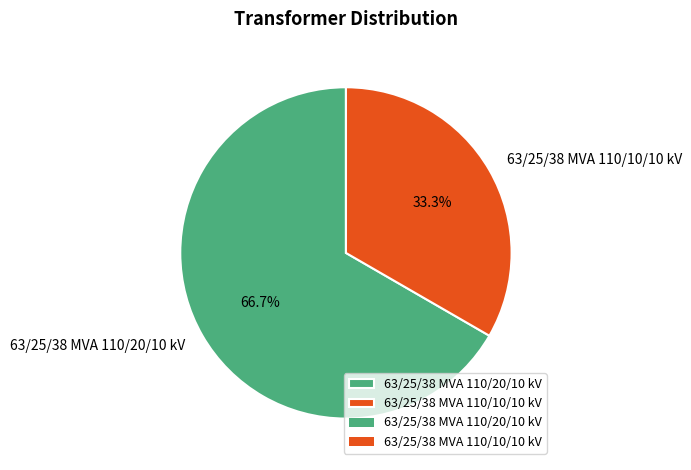

Which has a higher value, 63/25/38 MVA 110/20/10 kV or 63/25/38 MVA 110/10/10 kV?

63/25/38 MVA 110/20/10 kV